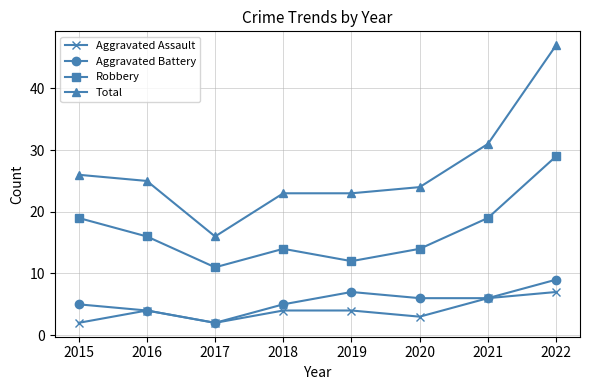

Between 2016 and 2017, which series saw the biggest shift?

Total